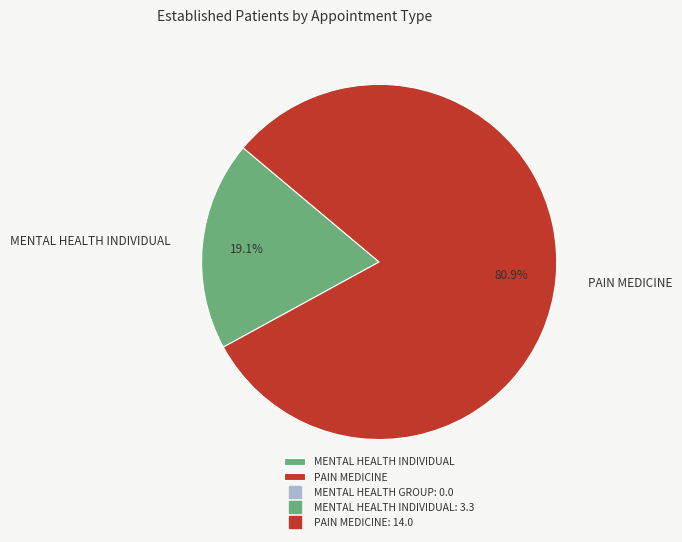

How many segments does this pie chart have?

2